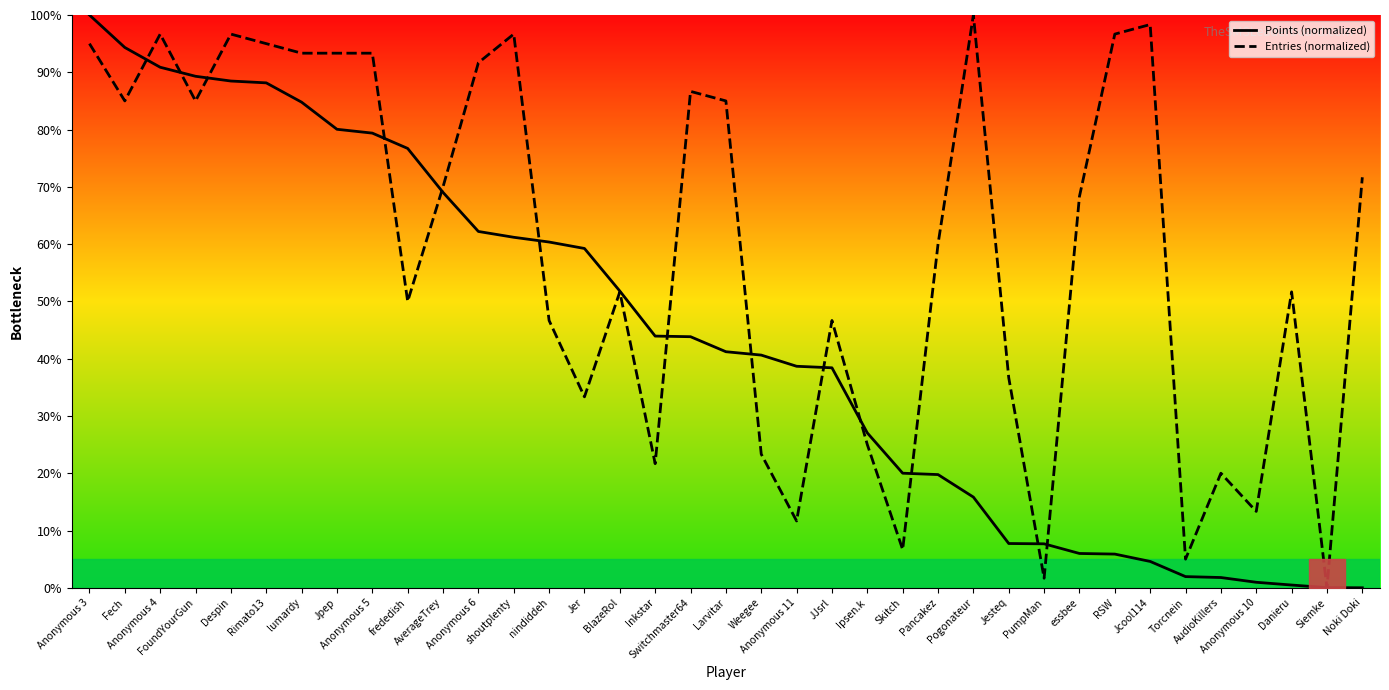

At which category is the sum across all series the highest?

Anonymous 3